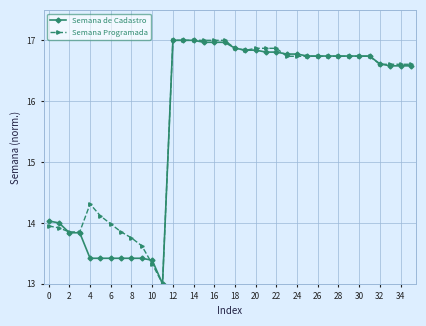

What is the minimum value for Semana Programada?

13.0